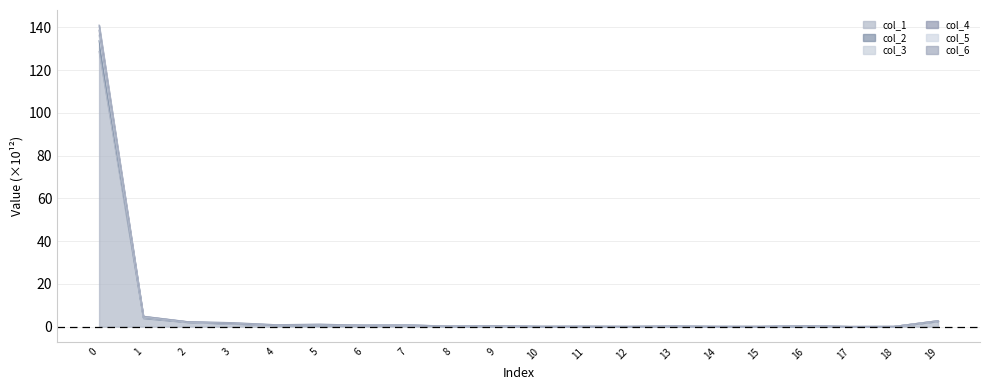

List the labels in order of col_2 value, largest first.

0, 1, 19, 2, 3, 5, 4, 7, 6, 9, 16, 8, 13, 11, 15, 10, 14, 18, 12, 17